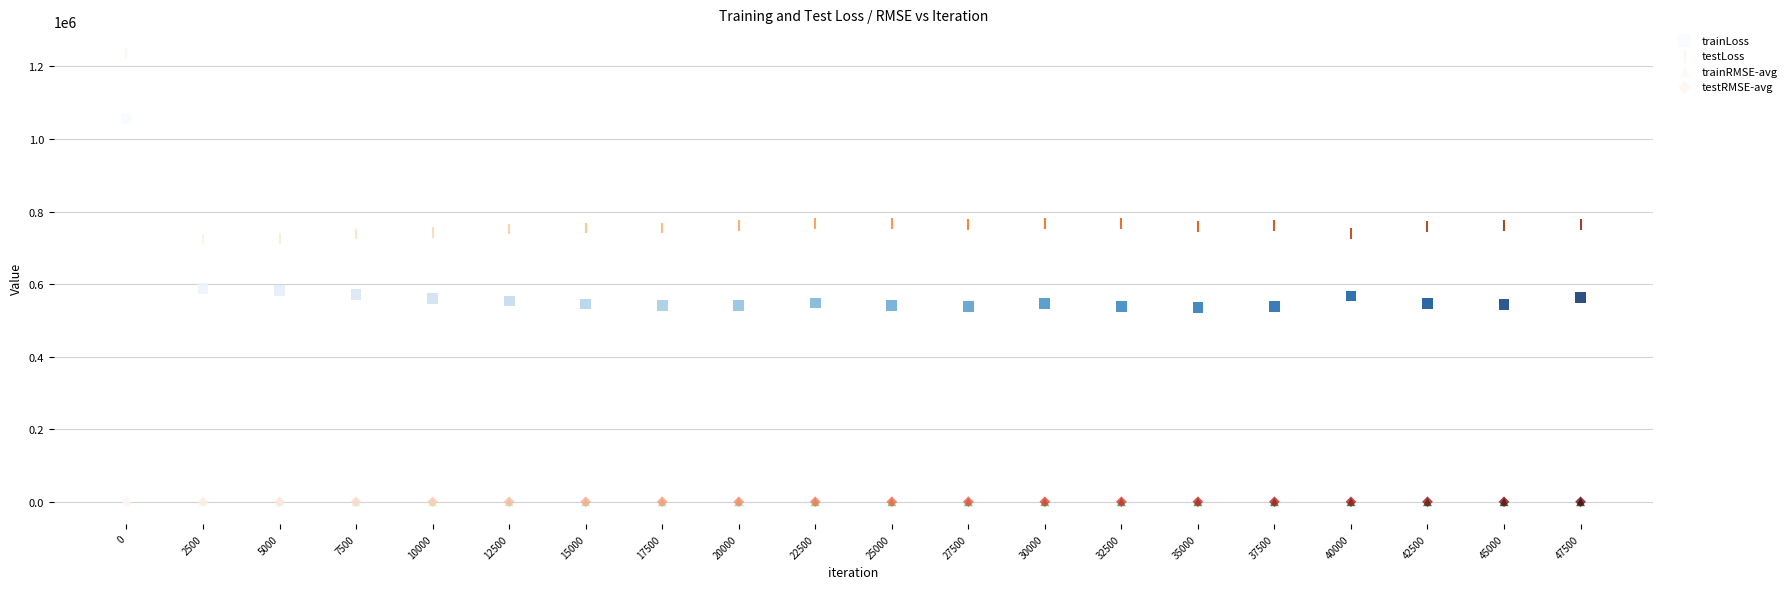

Which series reaches the maximum Y coordinate?

testLoss